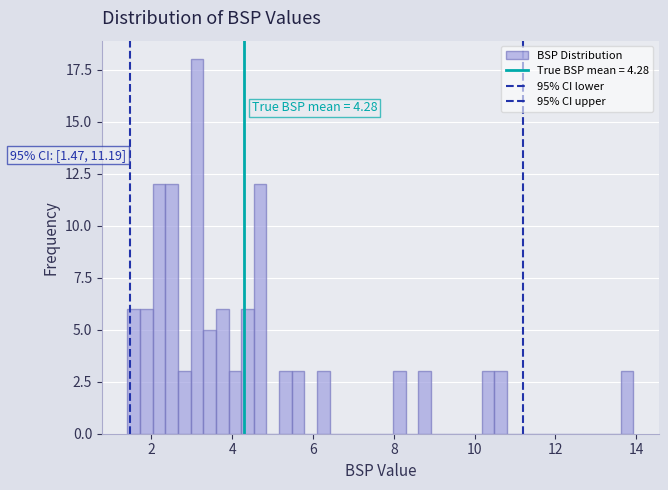

Around what value on the x-axis is the tallest bar? Give the approximate position of its centre, as read against the axis.

3.2